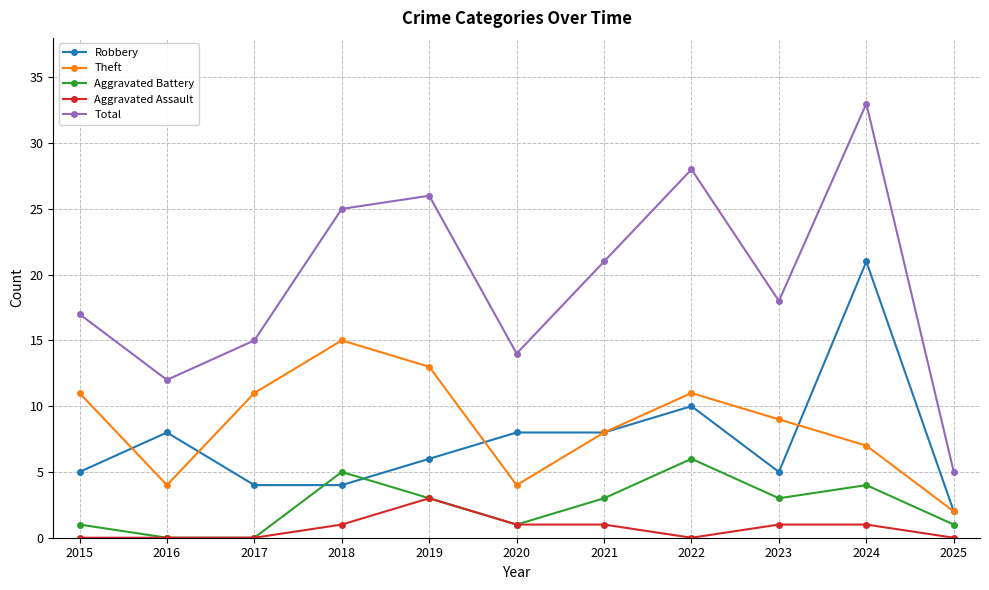

True or false: Total and Aggravated Battery cross at least once.

False